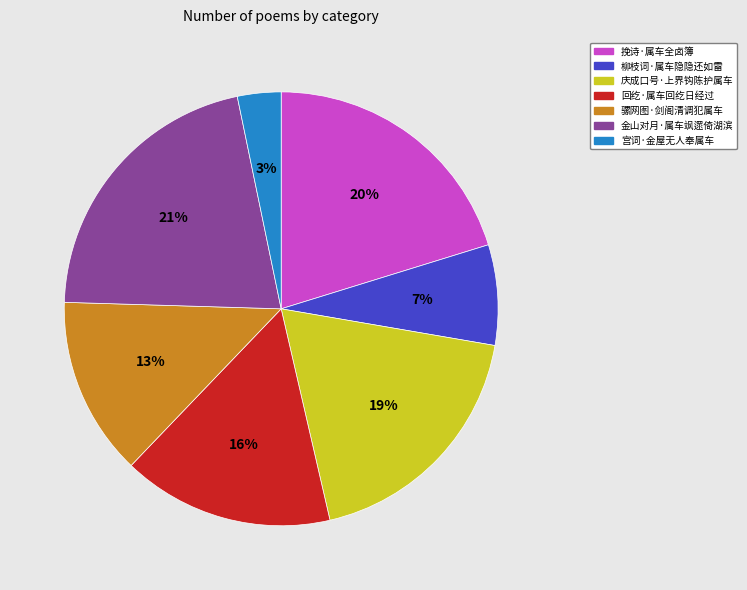

Rank the categories by value from lowest to highest.

宫词·金屋无人奉属车, 柳枝词·属车隐隐还如雷, 骡网图·剑阁清调犯属车, 回纥·属车回纥日经过, 庆成口号·上界钩陈护属车, 挽诗·属车全卤簿, 金山对月·属车飒遝倚湖滨